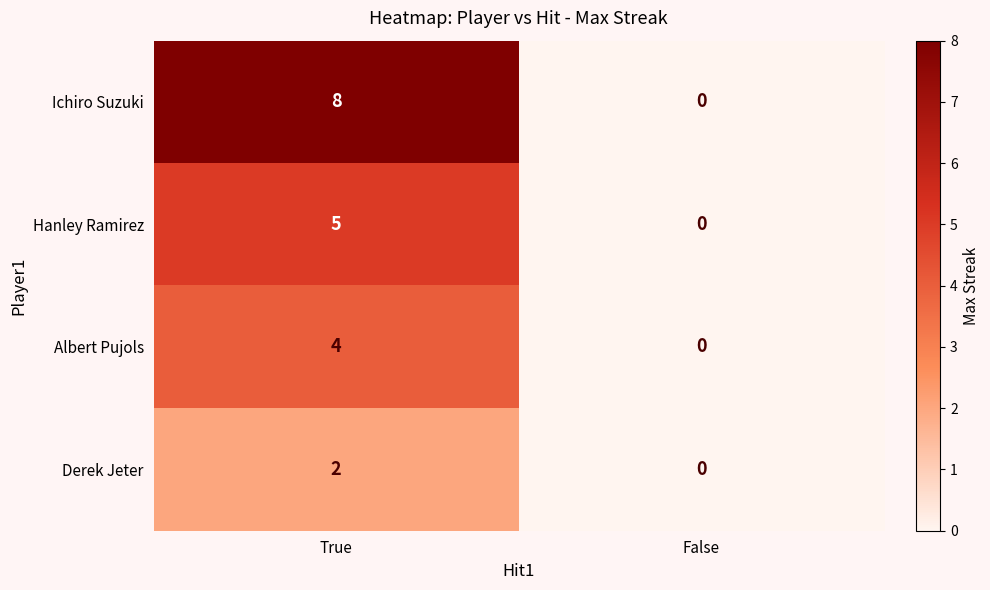

What is the highest value of the Ichiro Suzuki series?

8